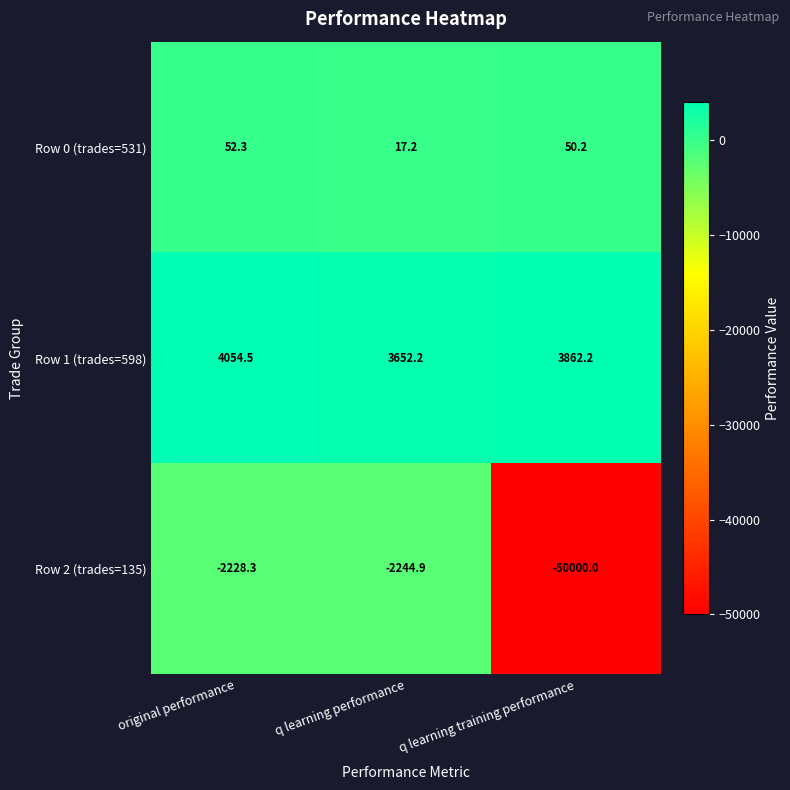

Rank the series by their maximum value, from lowest to highest.

Row 2 (trades=135), Row 0 (trades=531), Row 1 (trades=598)